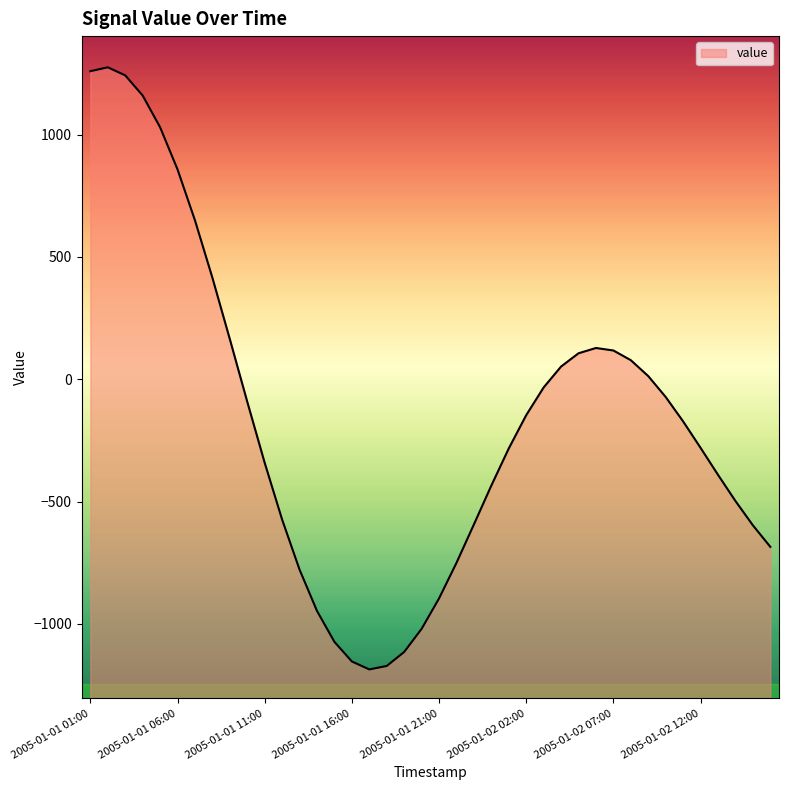

What is the average value?

-168.5